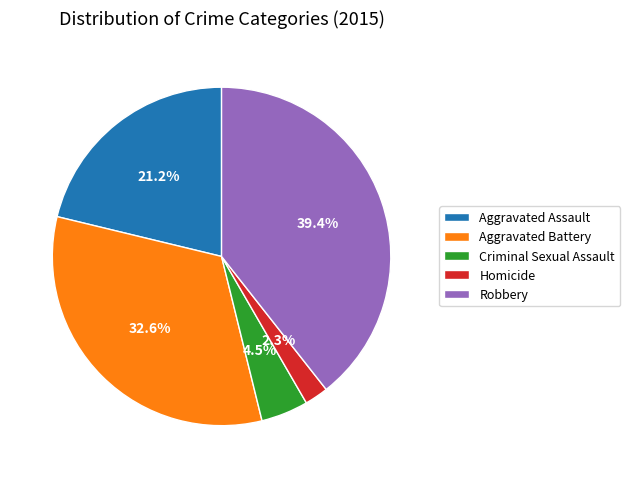

Rank the categories by value from lowest to highest.

Homicide, Criminal Sexual Assault, Aggravated Assault, Aggravated Battery, Robbery